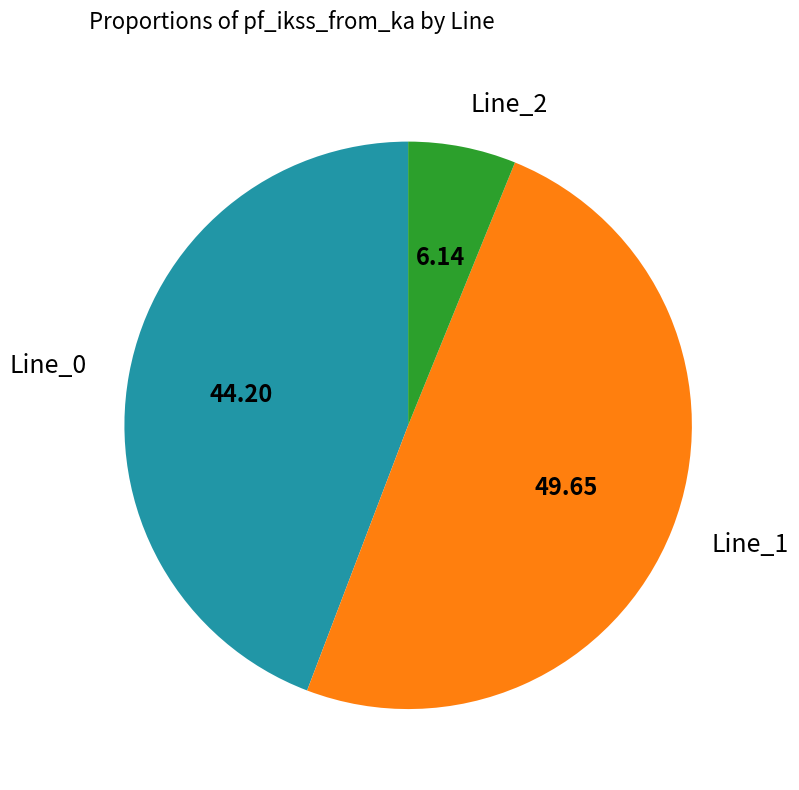

Is the sum of Line_2 and Line_1 greater than half?

Yes